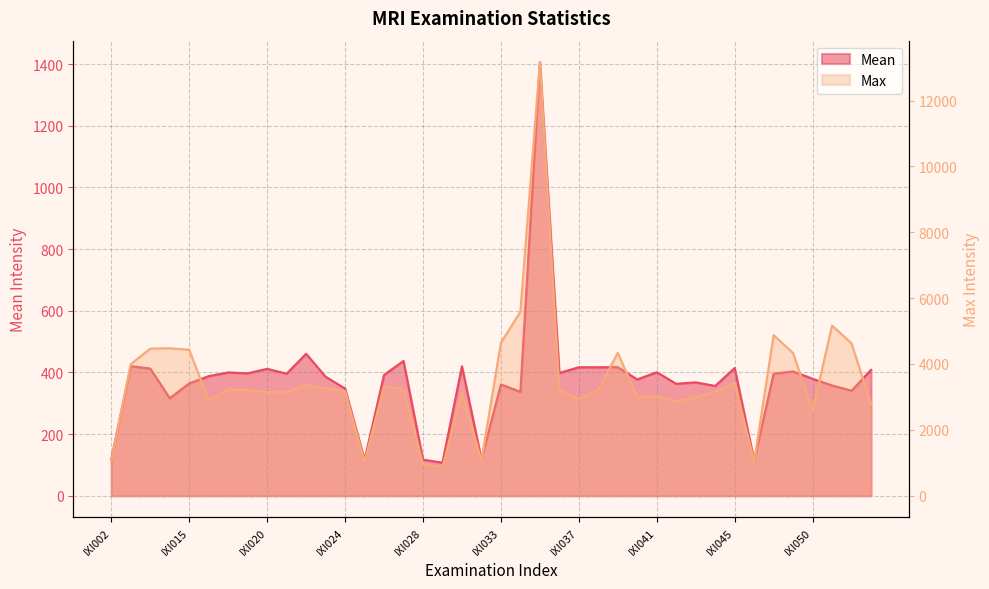

True or false: Mean has a value of 386.0 at IXI023.

True